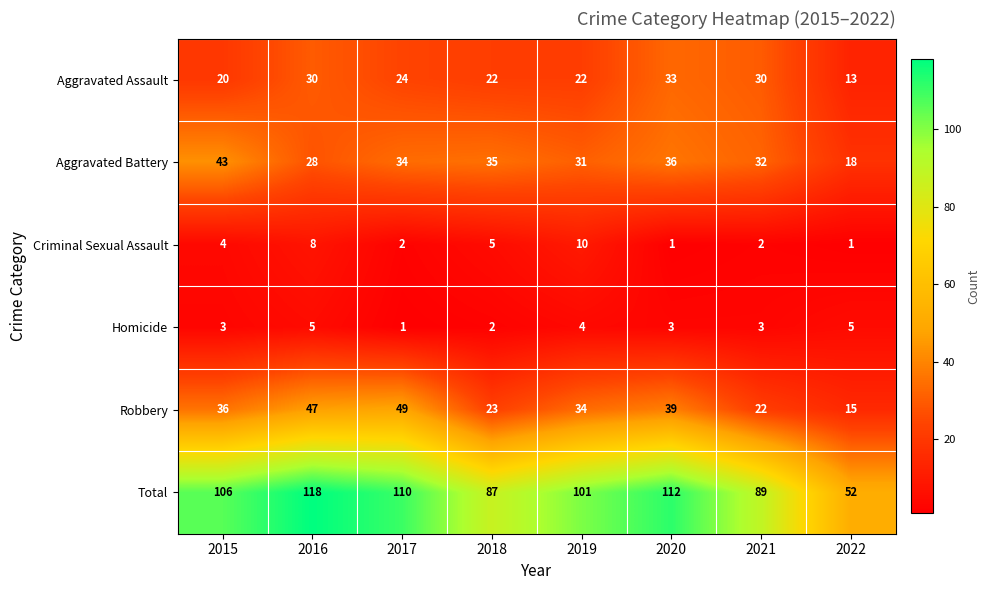

What is the maximum value shown in the chart?

118